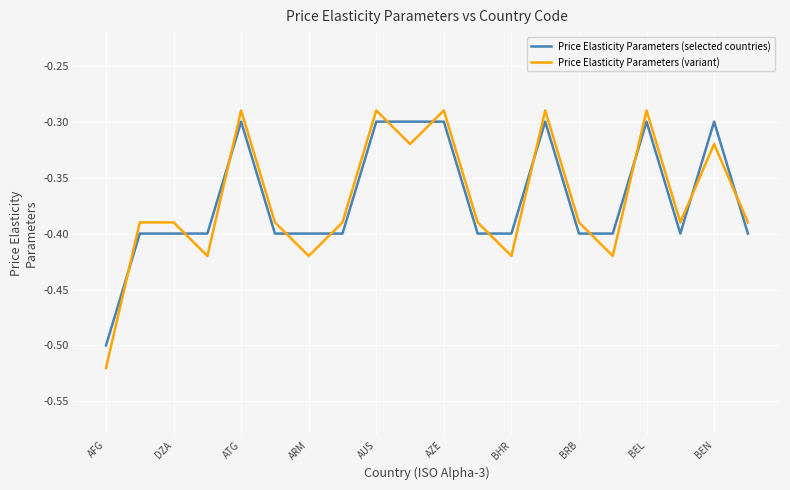

Which series ends up on top after the final intersection of Price Elasticity Parameters (variant) and Price Elasticity Parameters (selected countries)?

Price Elasticity Parameters (variant)